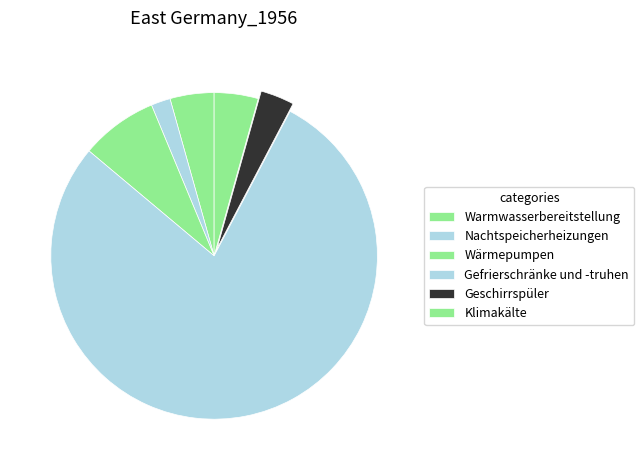

Is it true that Warmwasserbereitstellung is 1% of the pie?

False